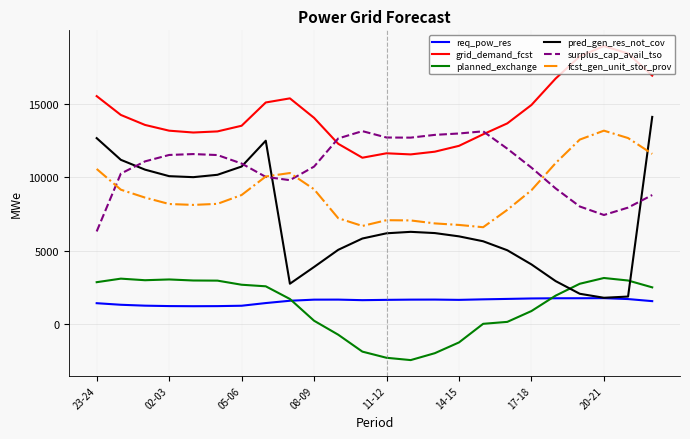

What is the smallest value displayed?

-2425